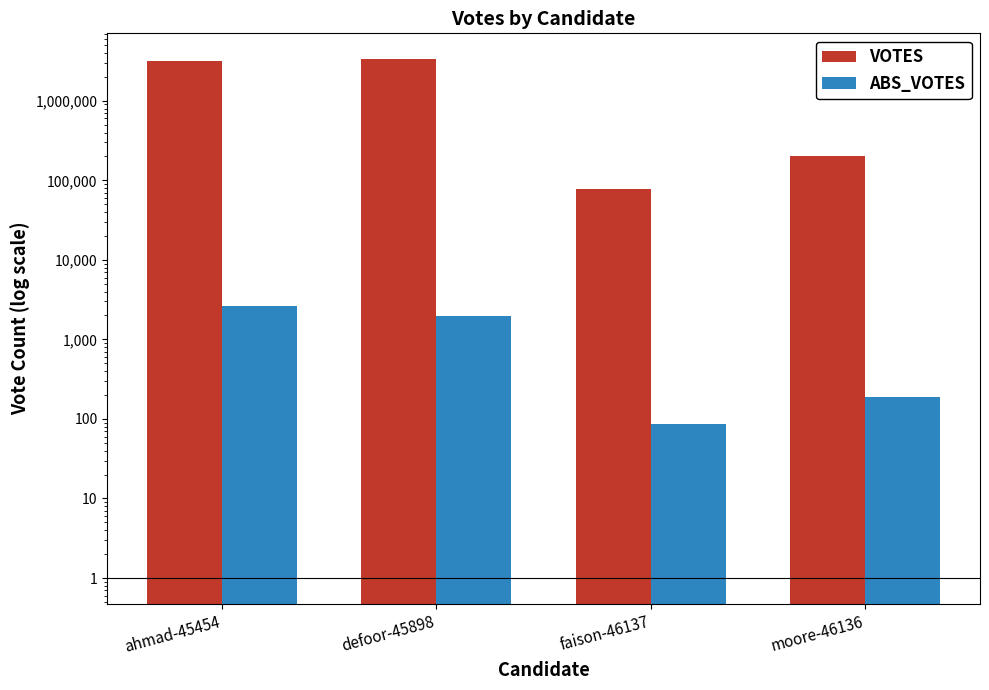

Between defoor-45898 and faison-46137, which series saw the biggest shift?

VOTES